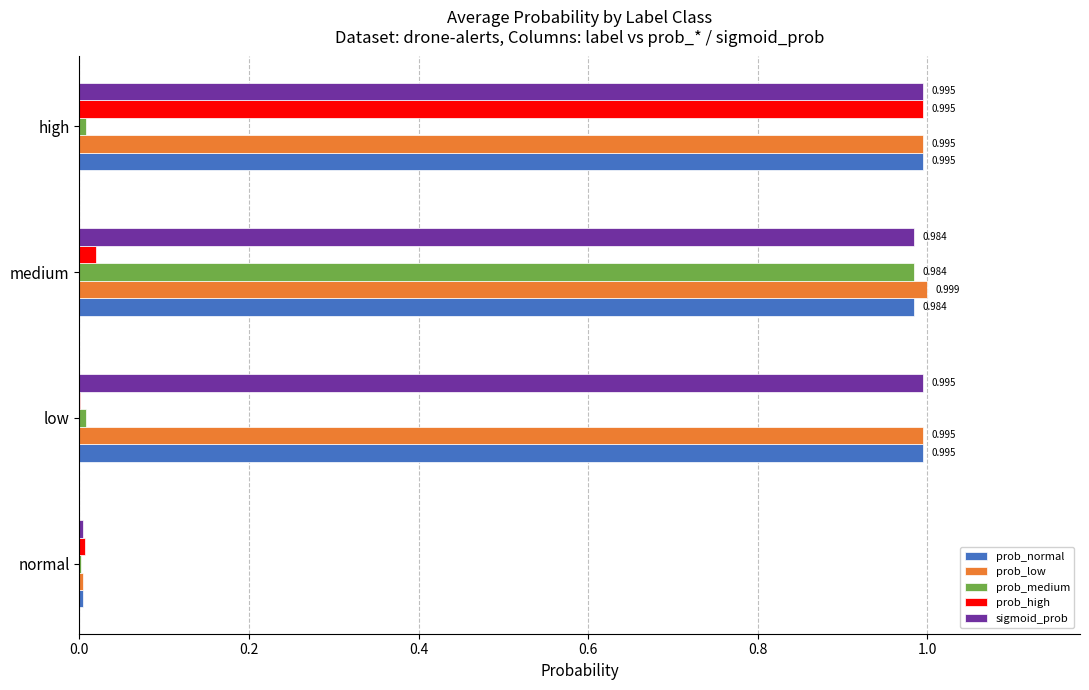

Which series has the largest total across all categories?

prob_low